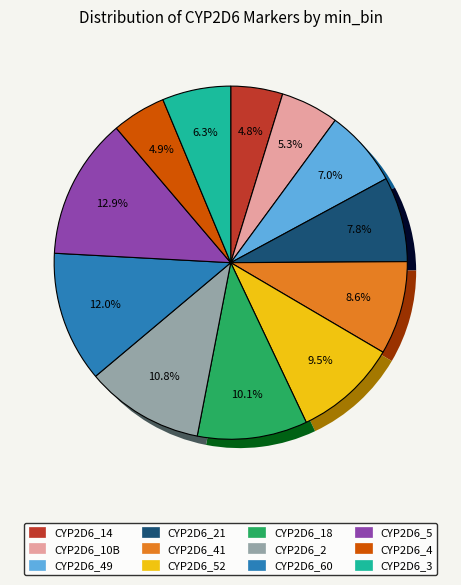

What percentage is the CYP2D6_5 slice, to the nearest percent?

13%